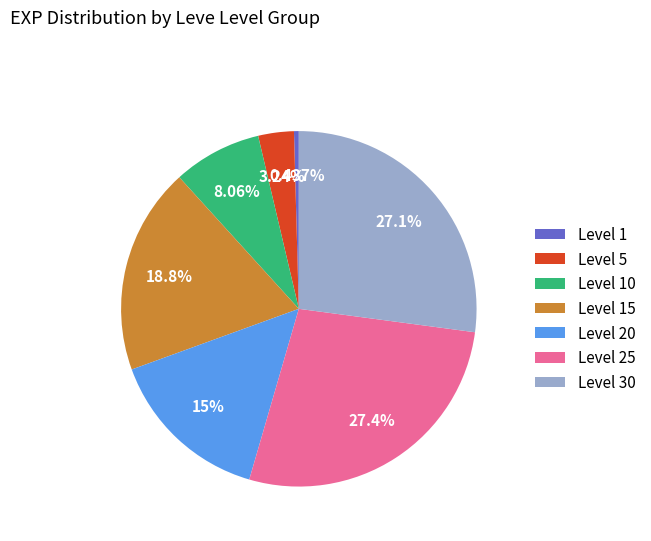

What is the ratio of the value at Level 20 to the value at Level 25?

0.5